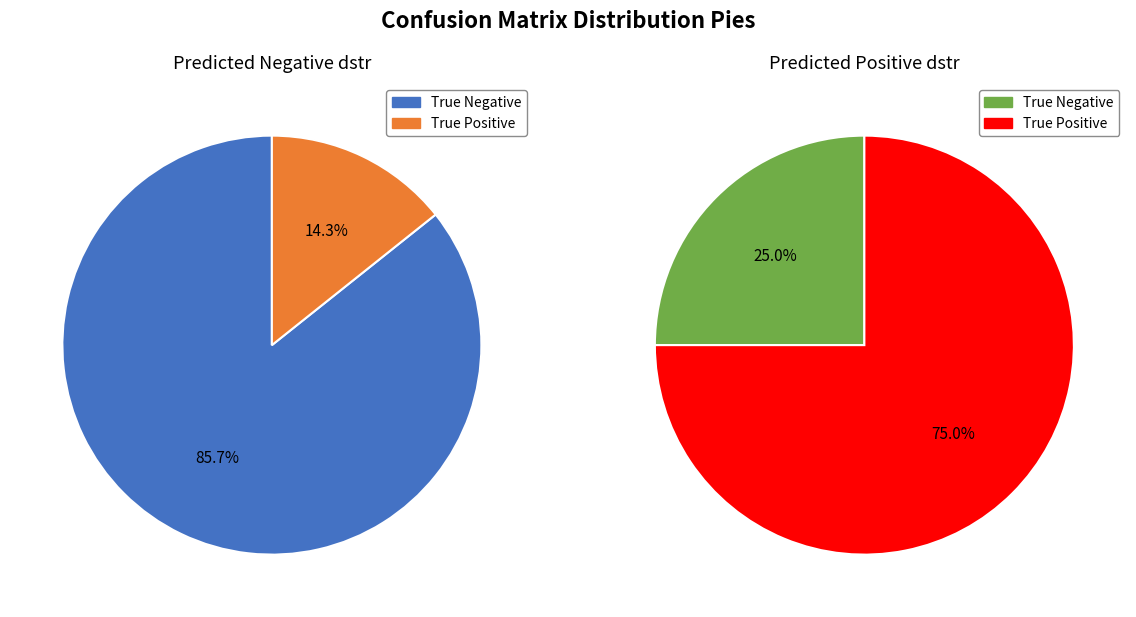

True or false: True Positive accounts for 75% of the total.

True